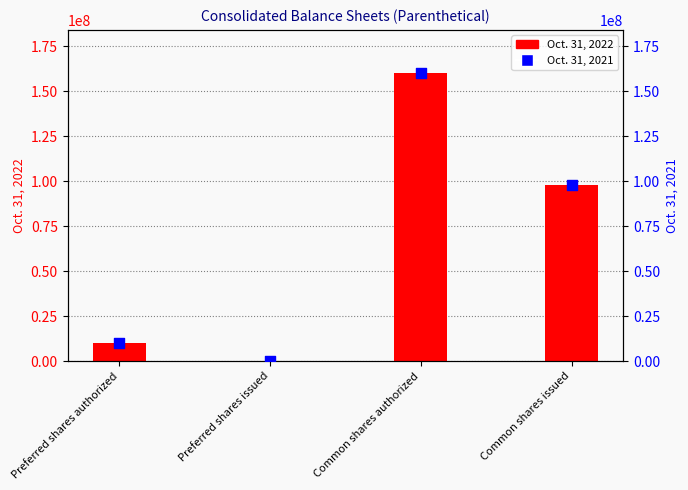

At how many categories does at least one series exceed 5119452?

3